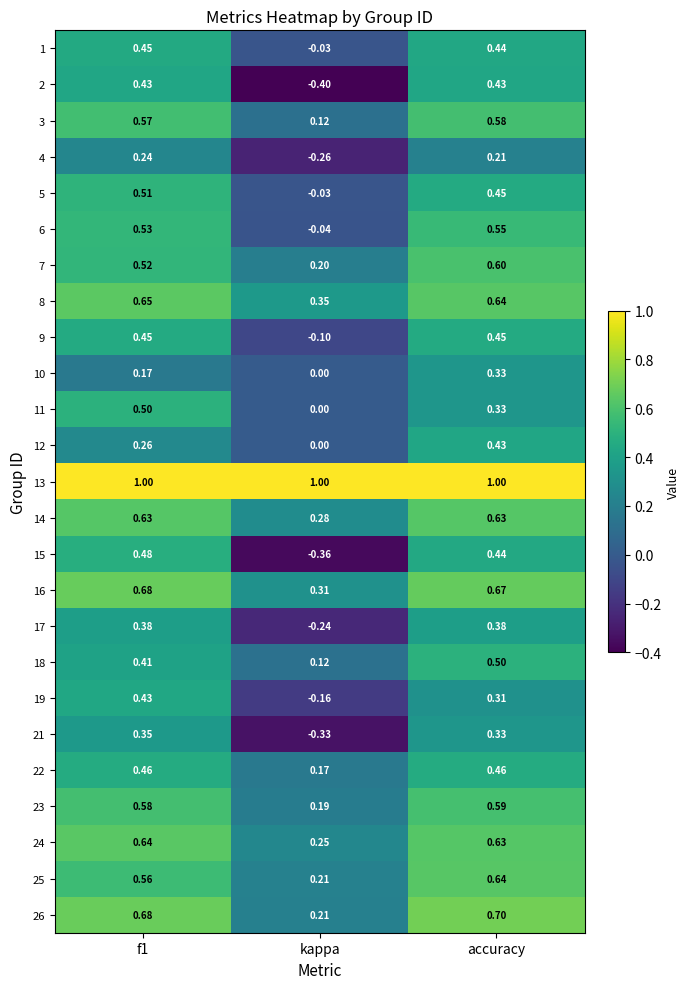

Between kappa and accuracy, which series saw the biggest shift?

2